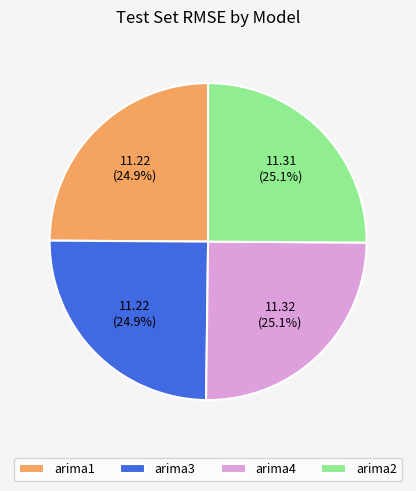

The arima1 slice represents 13% of the pie. True or false?

False